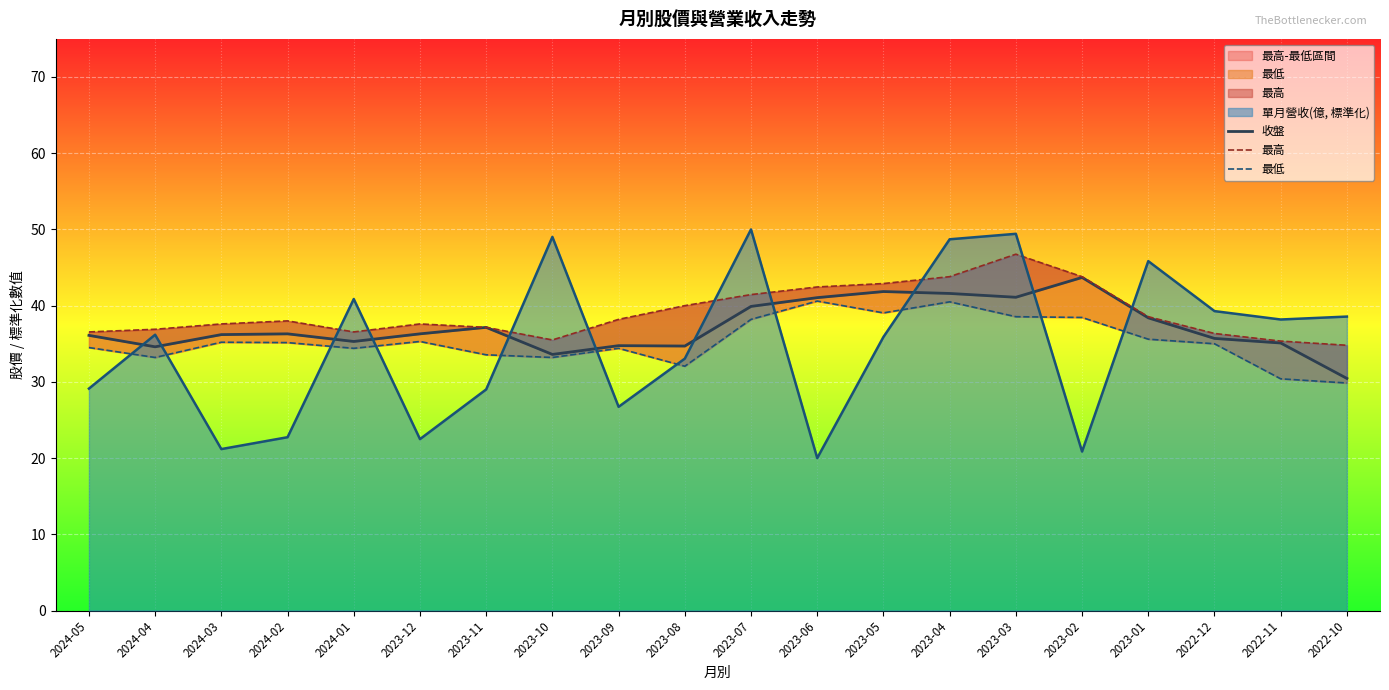

What is the greatest value displayed?

46.8